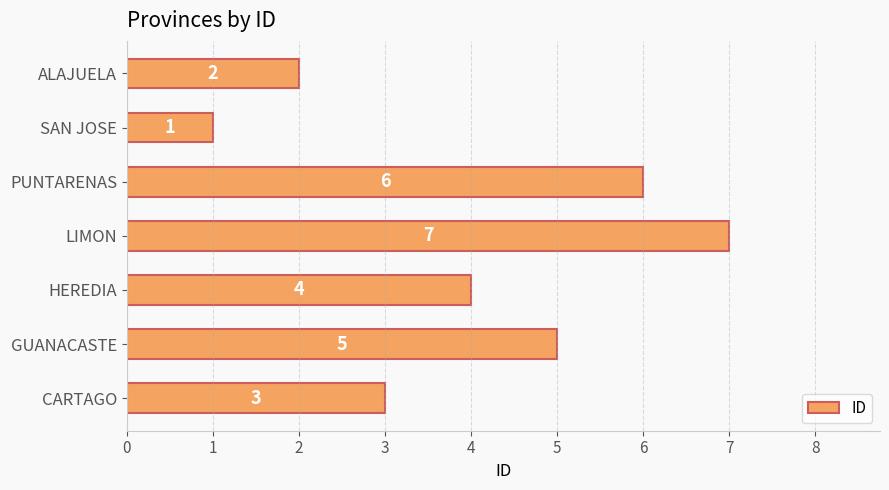

What is the minimum value shown in the chart?

1